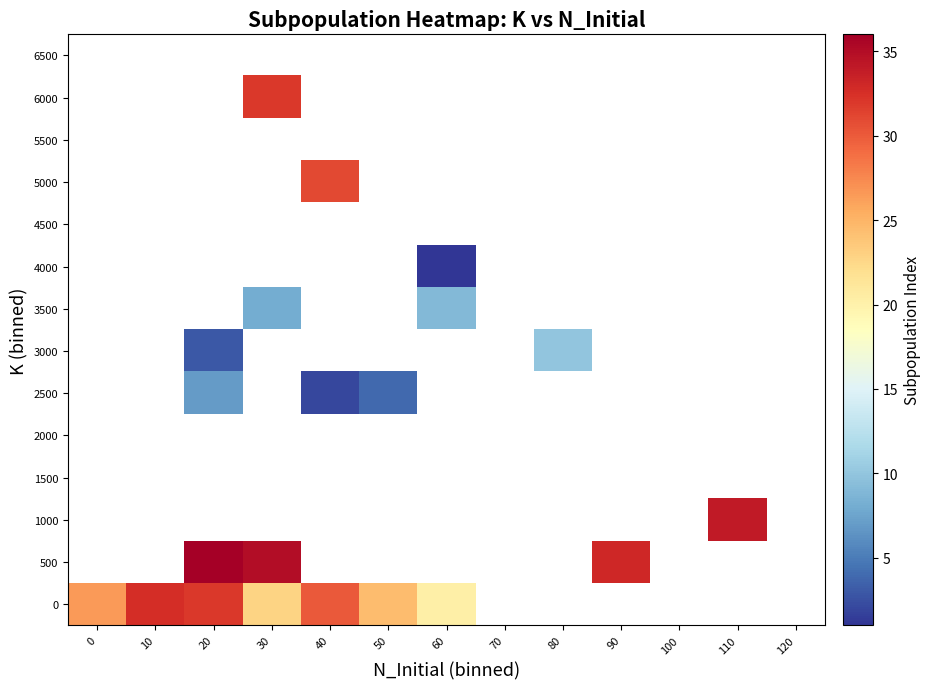

How many values in 2500 are above zero?

3